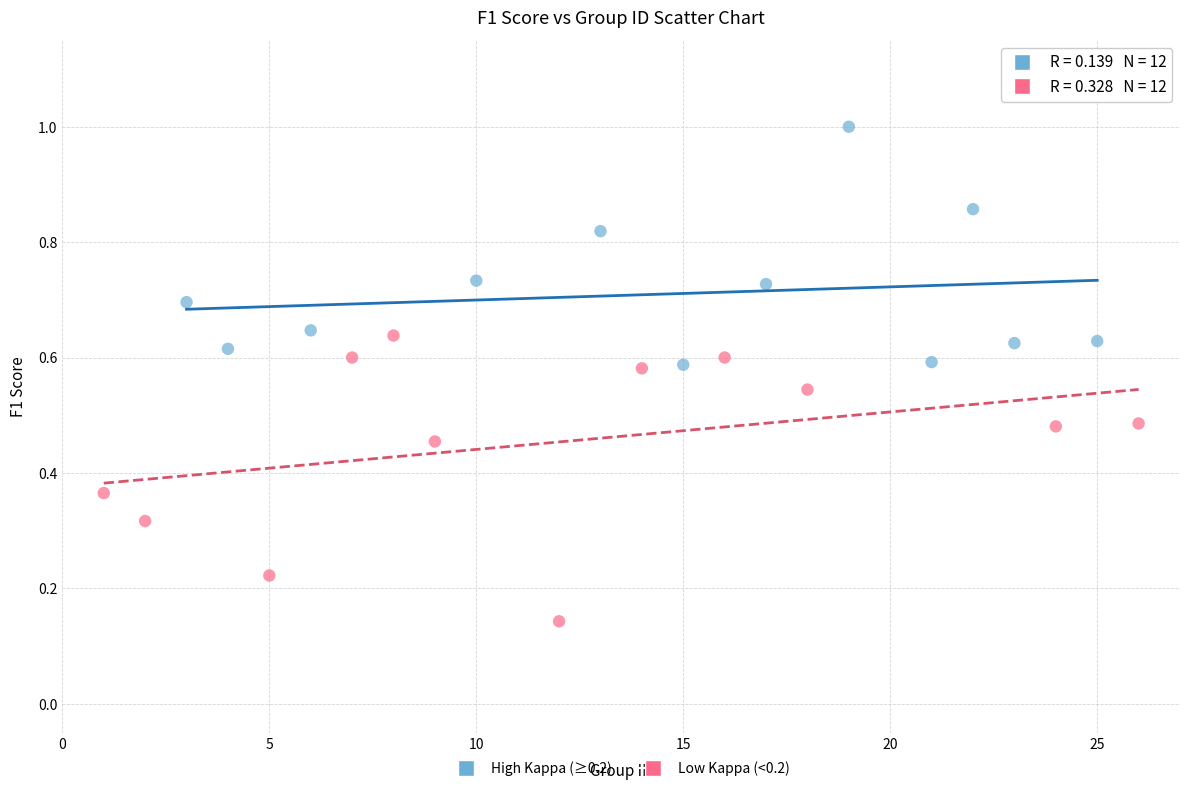

Which series has the widest spread of Y values?

Low Kappa (<0.2)